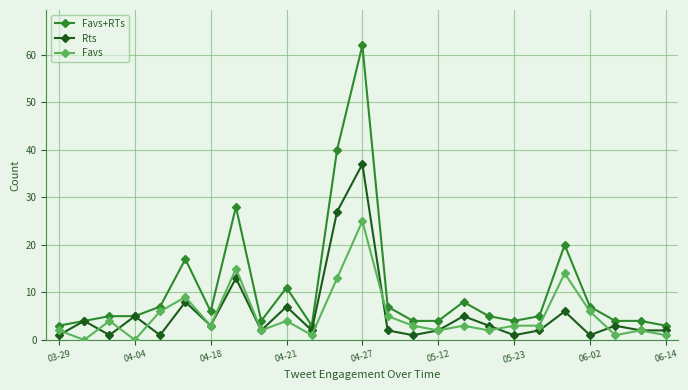

What is the value of the Favs point at the 19th from the left?

3